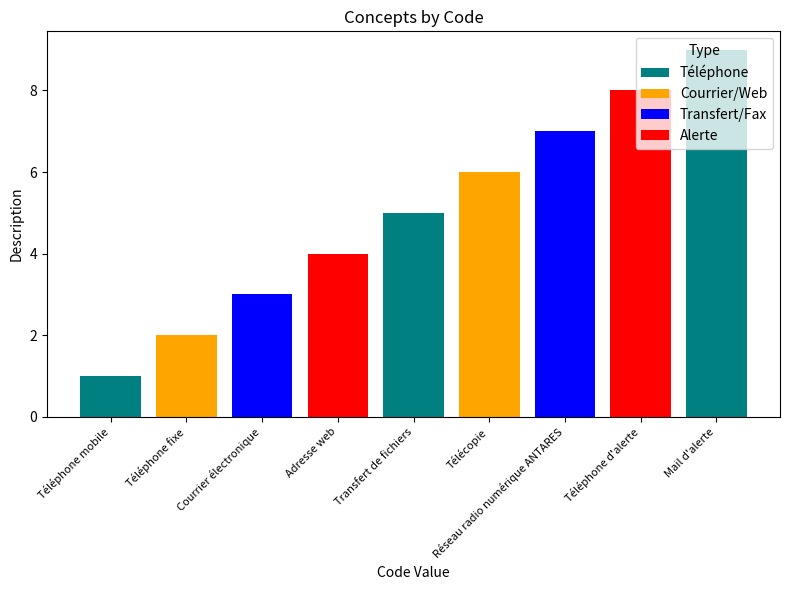

Which label corresponds to the smallest value in the chart?

Téléphone mobile